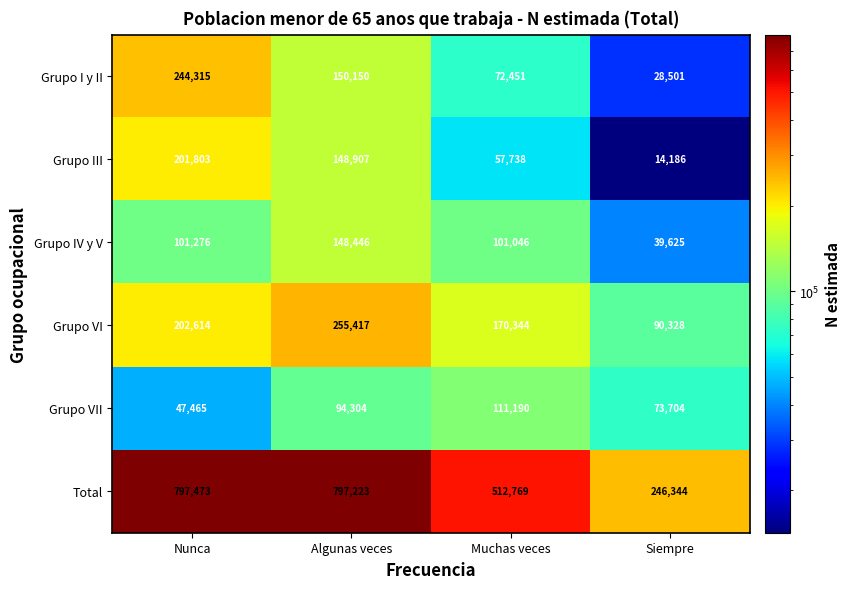

Which label corresponds to the largest value in the chart?

Nunca